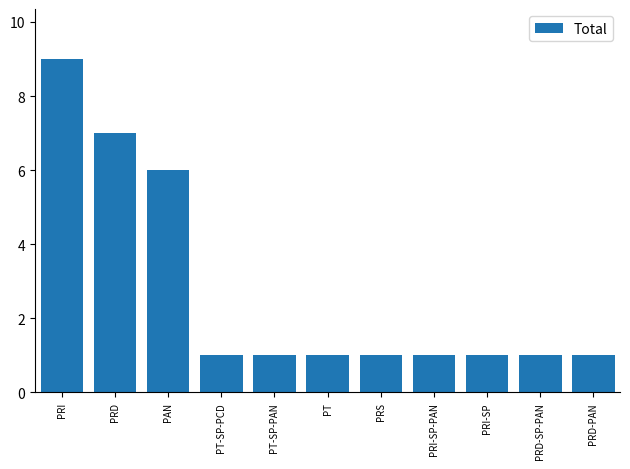

Reading right to left, transcribe all the data shown in this chart.

1	1	1	1	1	1	1	1	6	7	9